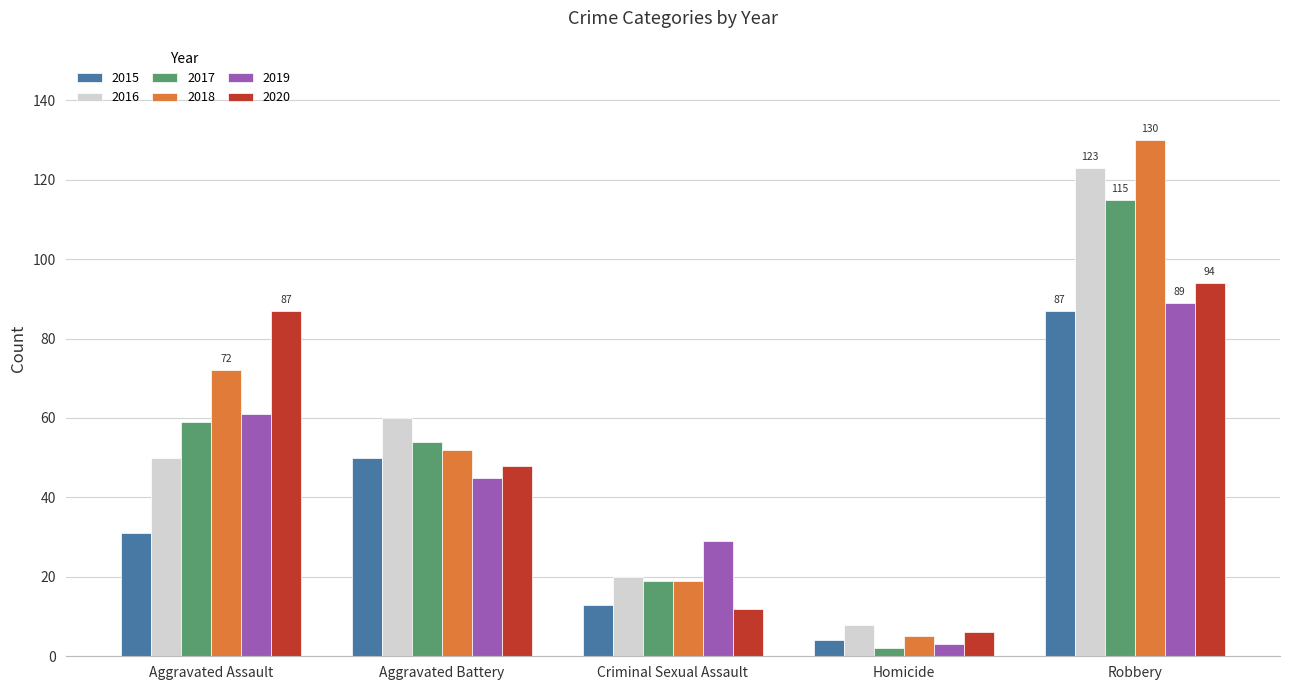

Which series has the widest spread of values?

2018